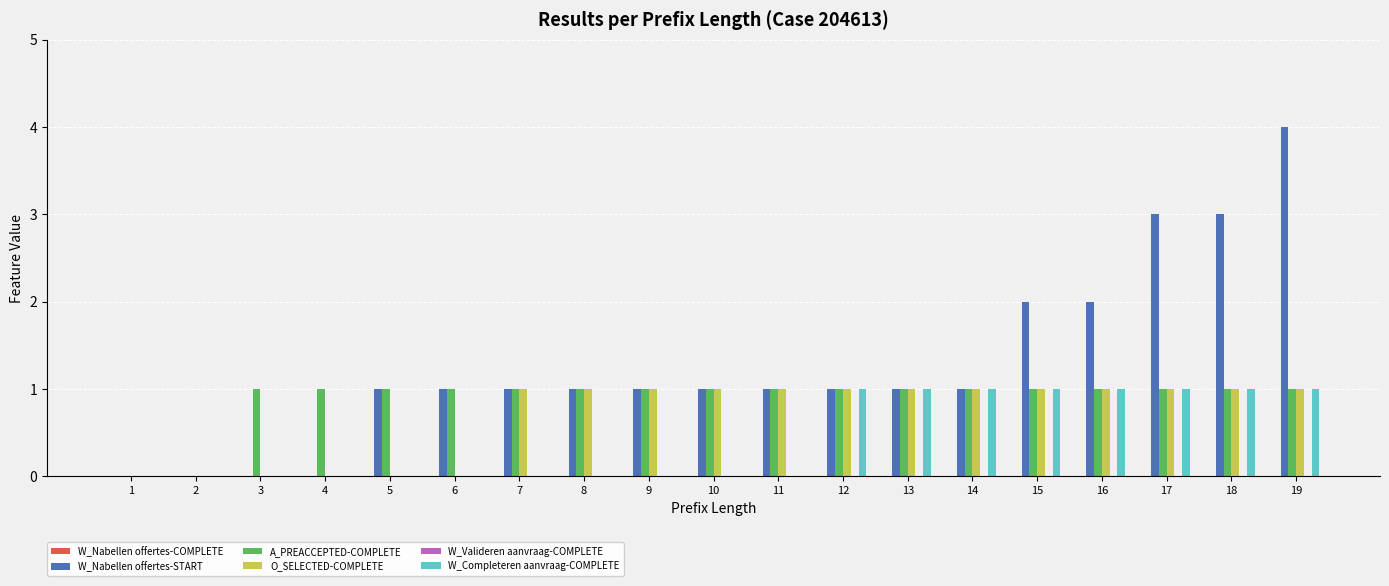

Which series has the largest total across all categories?

W_Nabellen offertes-START